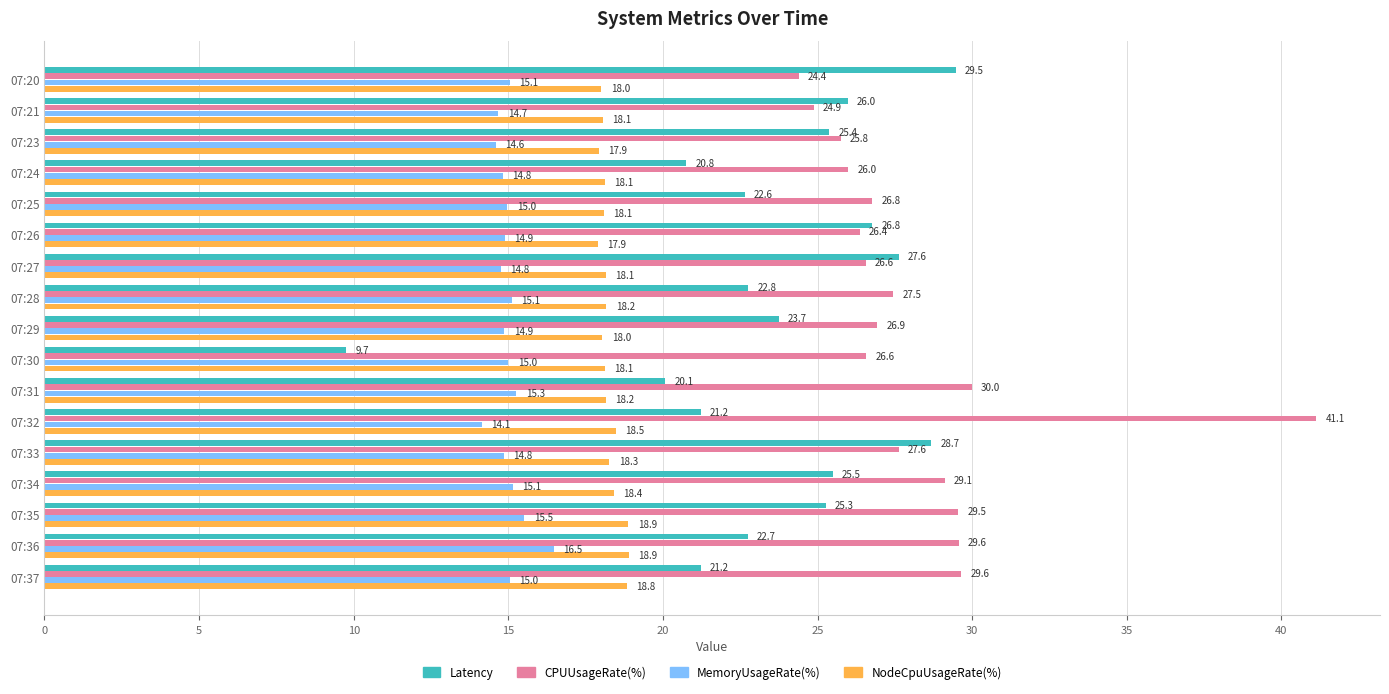

What is the sum of the MemoryUsageRate(%) values at 07:34 and 07:27?

29.9